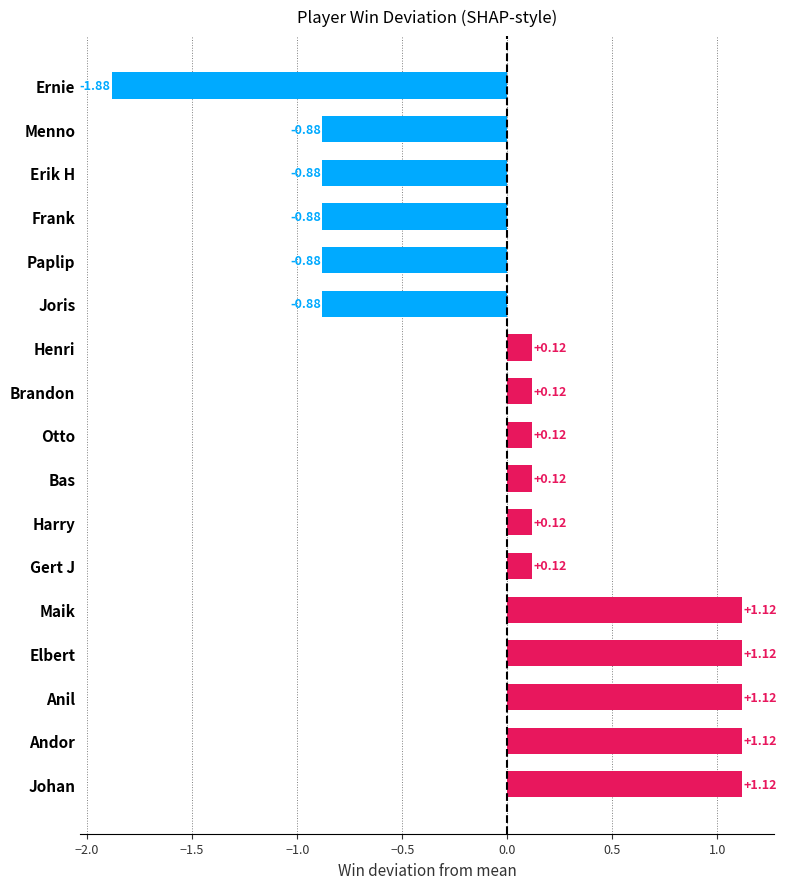

Which category has the lowest value across all series?

Ernie